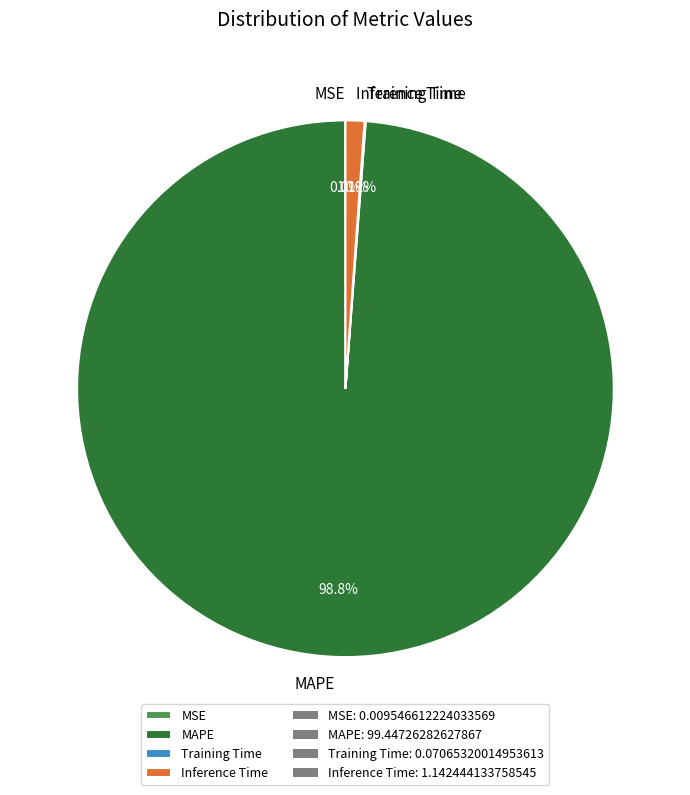

Is MAPE the majority of the pie?

Yes